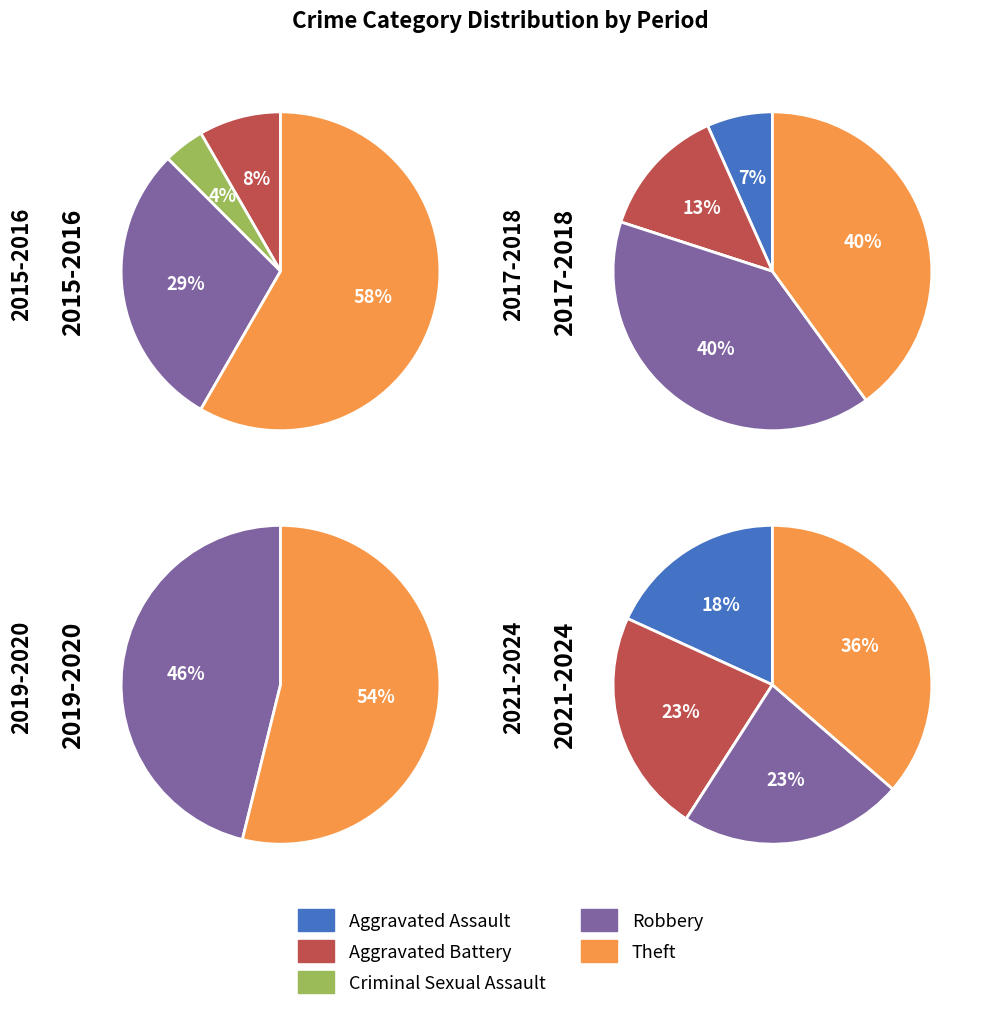

Which has a higher value, Robbery or Theft?

Theft